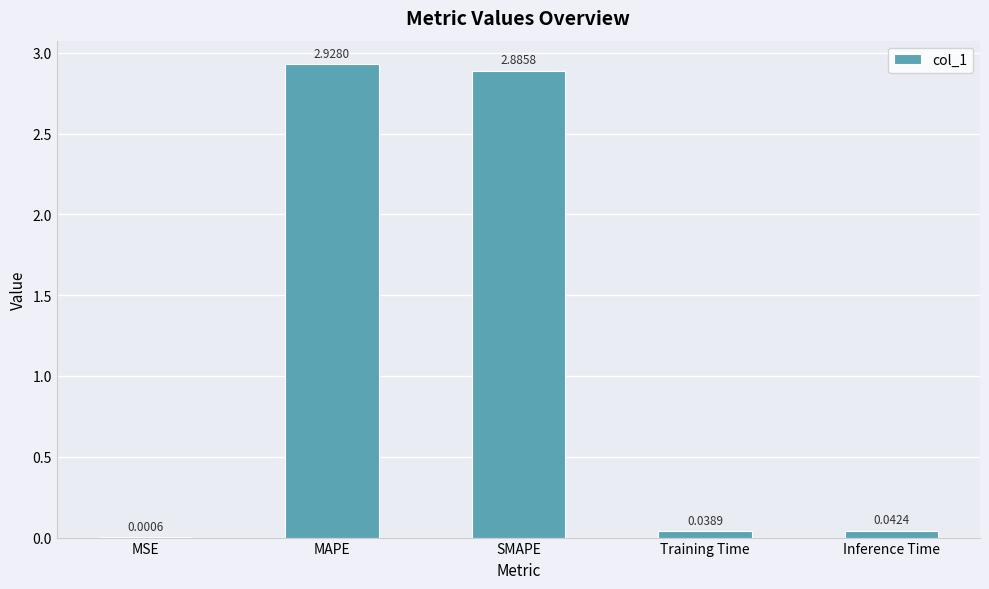

What is the sum of all values?

5.9